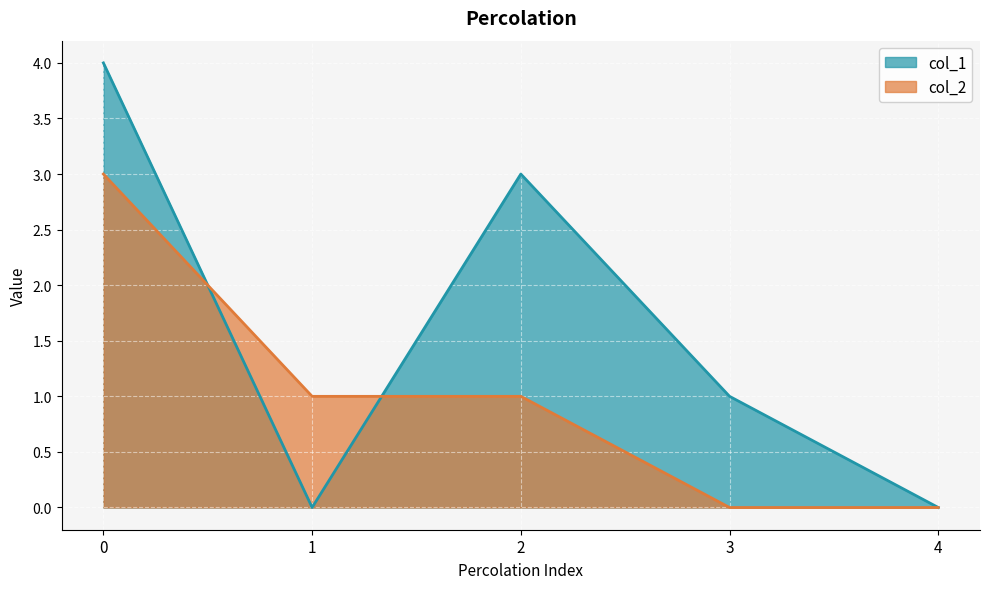

Where do col_2 and col_1 first cross each other?

0 and 1